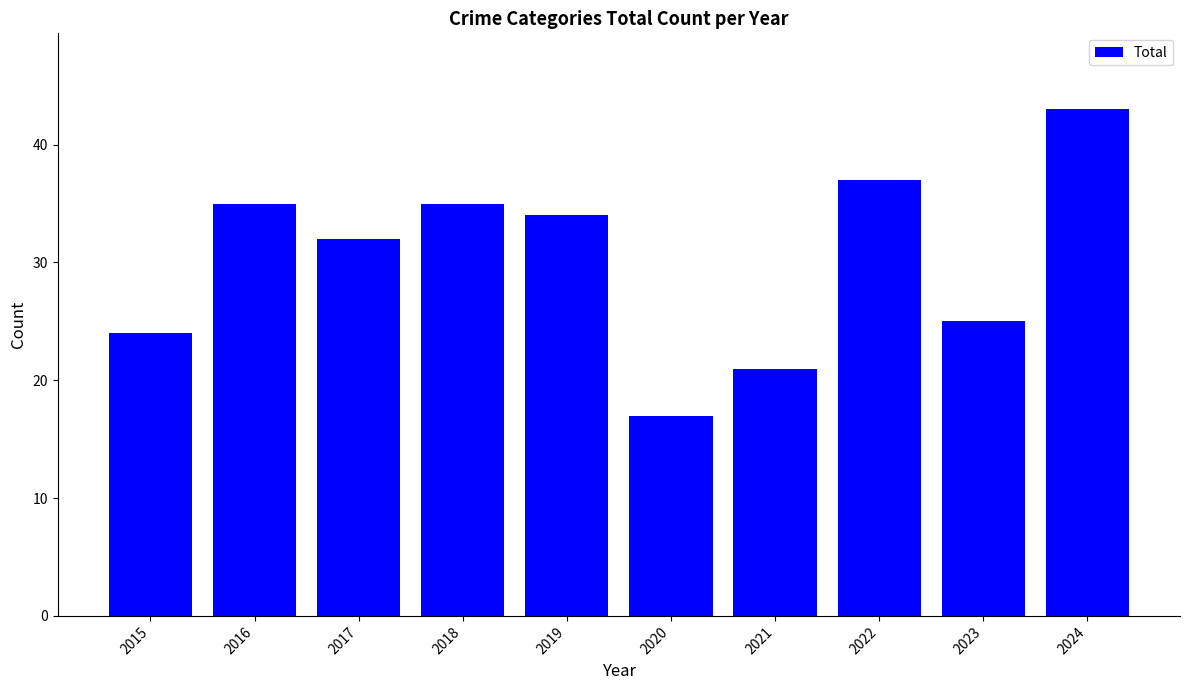

Is it true that the value at 2019 is 16?

False